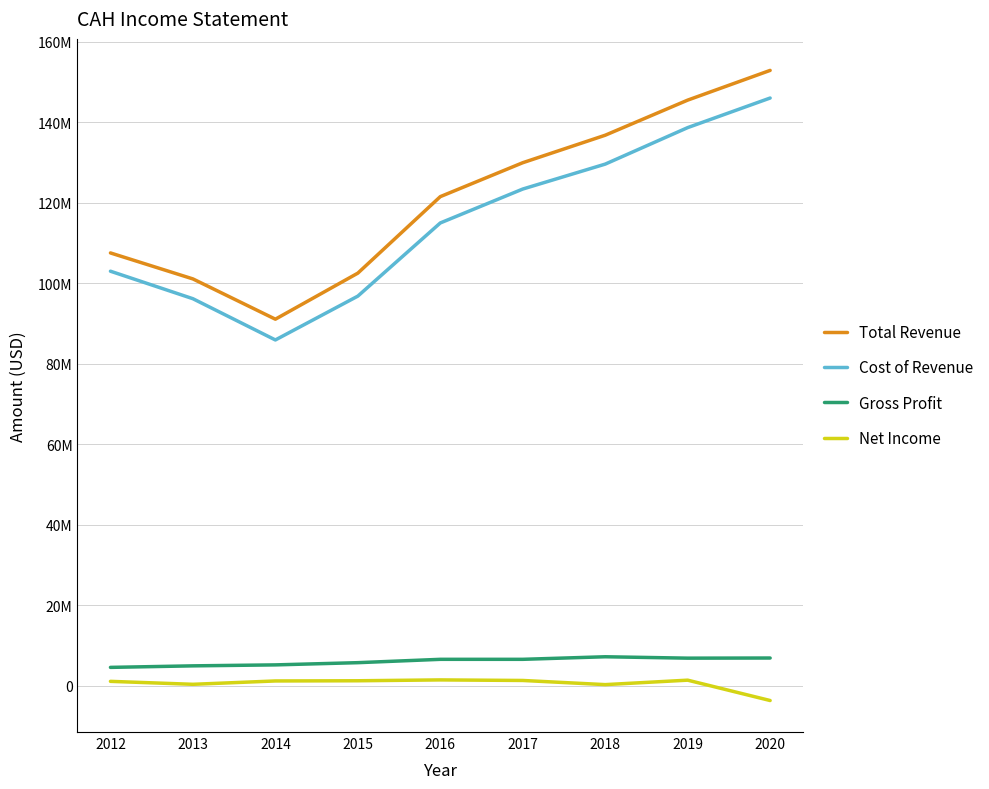

What is the value of the Total Revenue point at the 6th from the left?

129976000